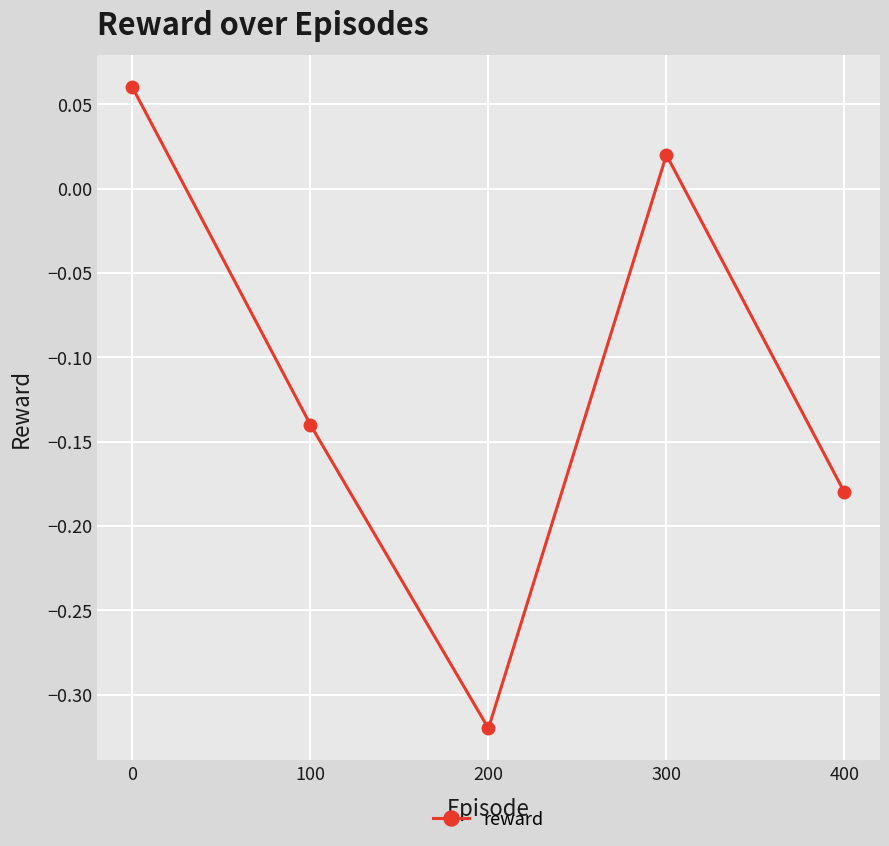

Which category has the lowest value across all series?

200